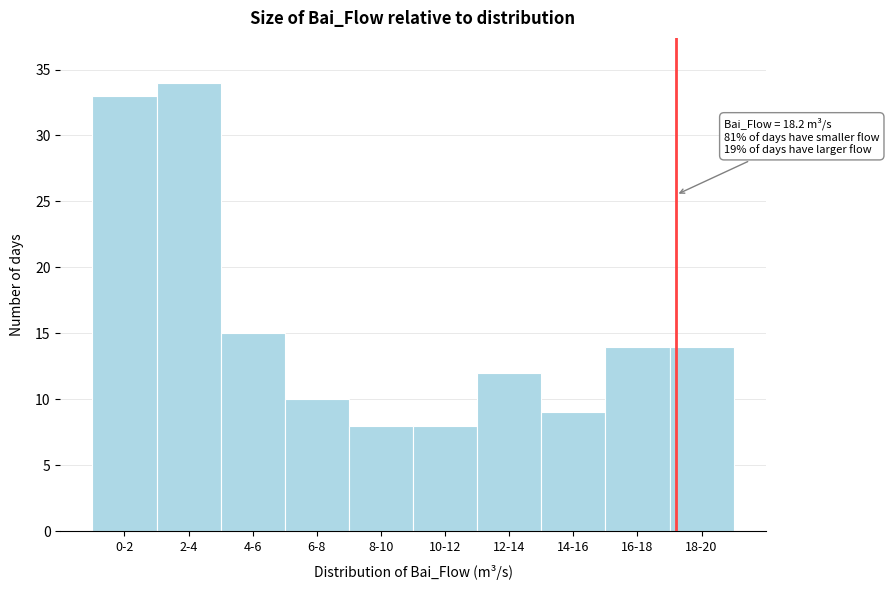

Reading right to left, what are all the values shown in this chart?

14	14	9	12	8	8	10	15	34	33